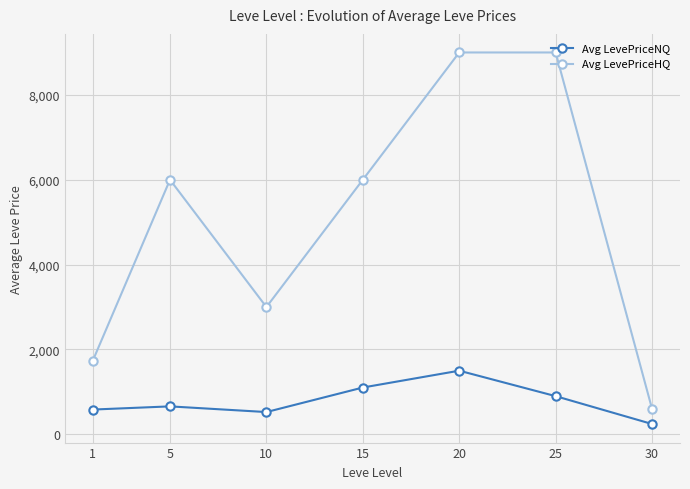

What is the sum of all Avg LevePriceHQ values?

35340.9